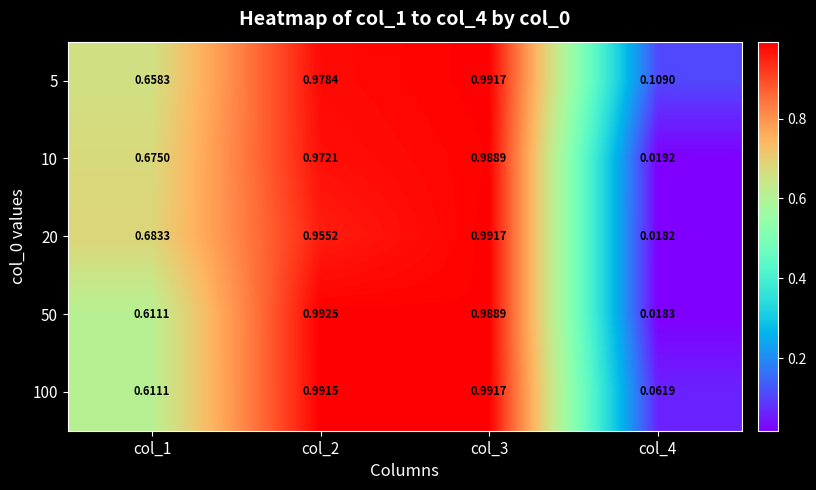

Is the value of 20 at col_1 greater than the value of 50 at col_4?

Yes